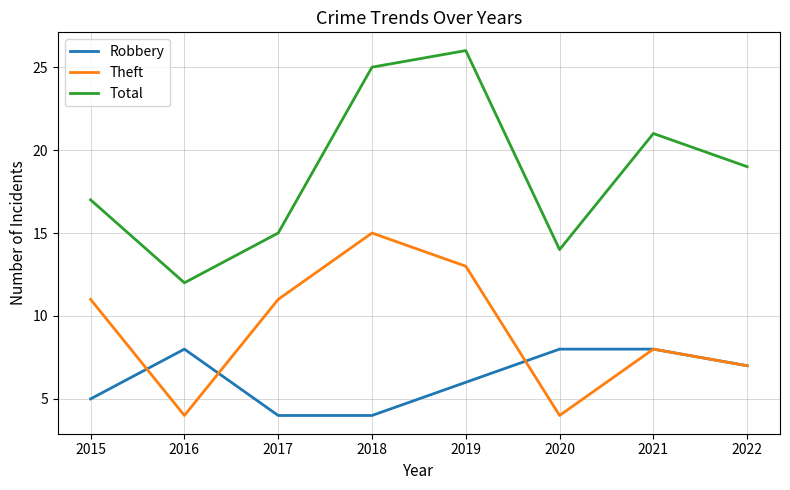

What is the difference between the Robbery values at 2015 and 2021?

3